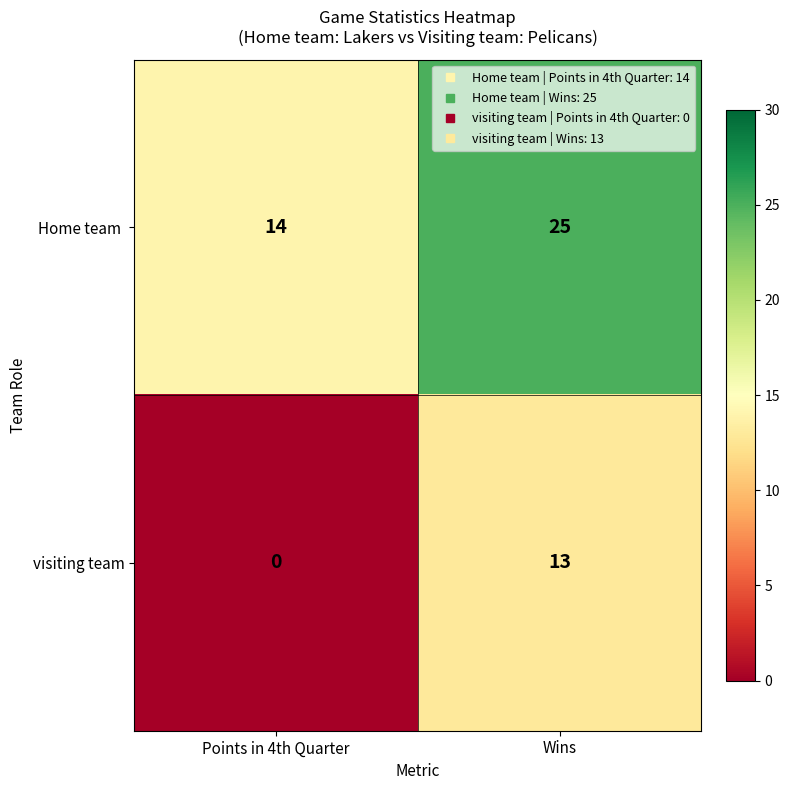

Which series has the largest total across all categories?

Home team 